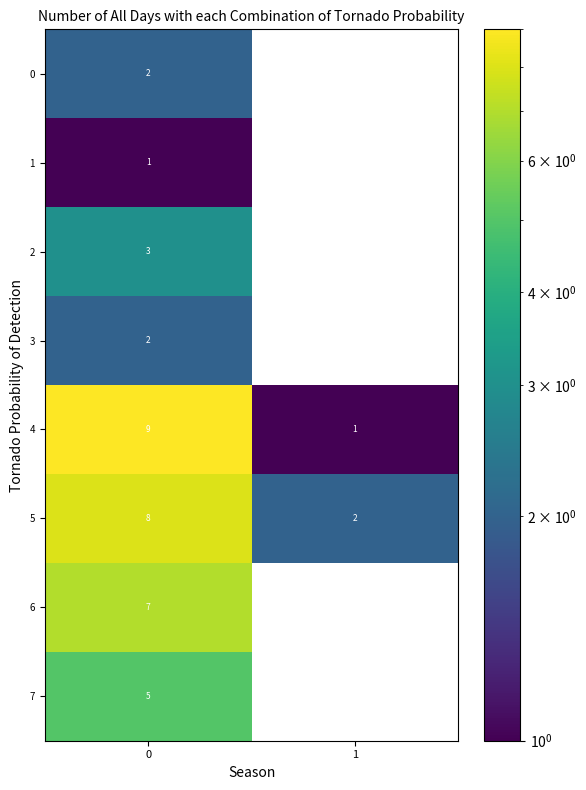

What is the total value across all series at 0?

37